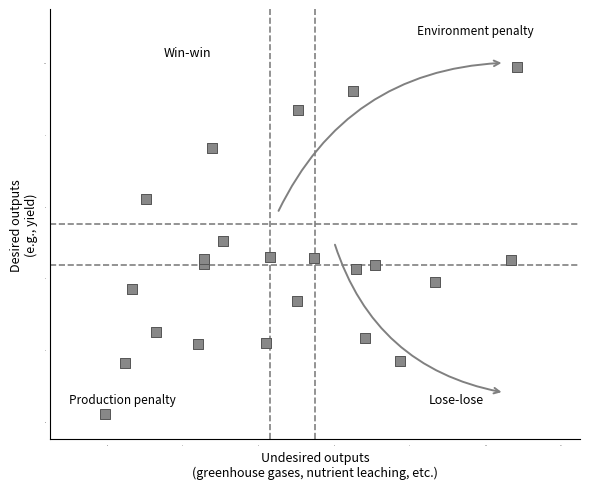

How many points are shown in the scatter plot?

23